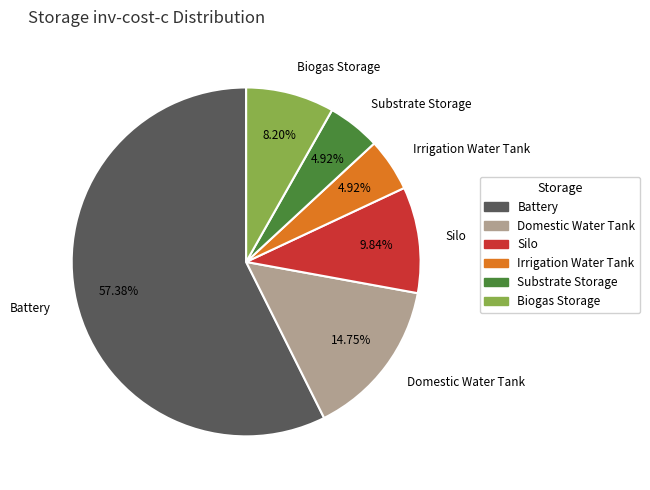

Which category has the biggest portion of the pie?

Battery